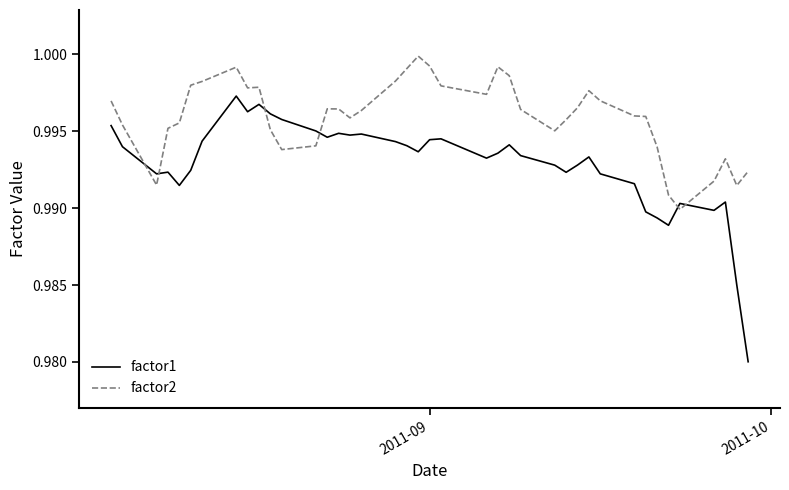

Which series has the largest range (max minus min)?

factor1